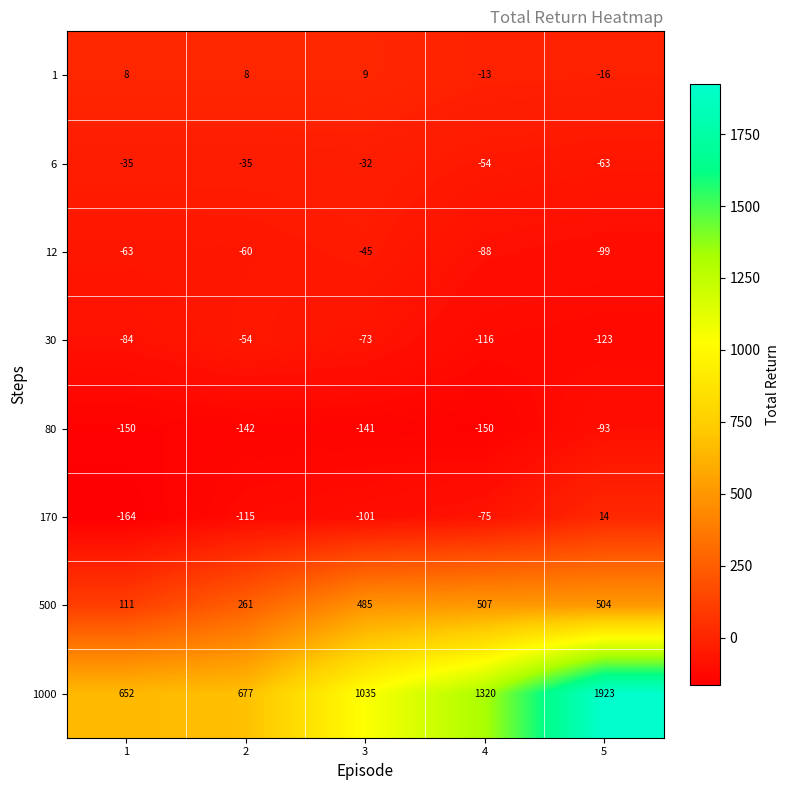

Where does the 170 series first go above -101?

4